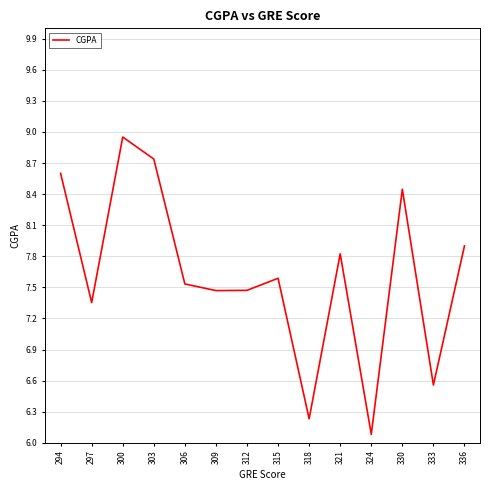

What is the difference between the values at 315 and 300?

1.4